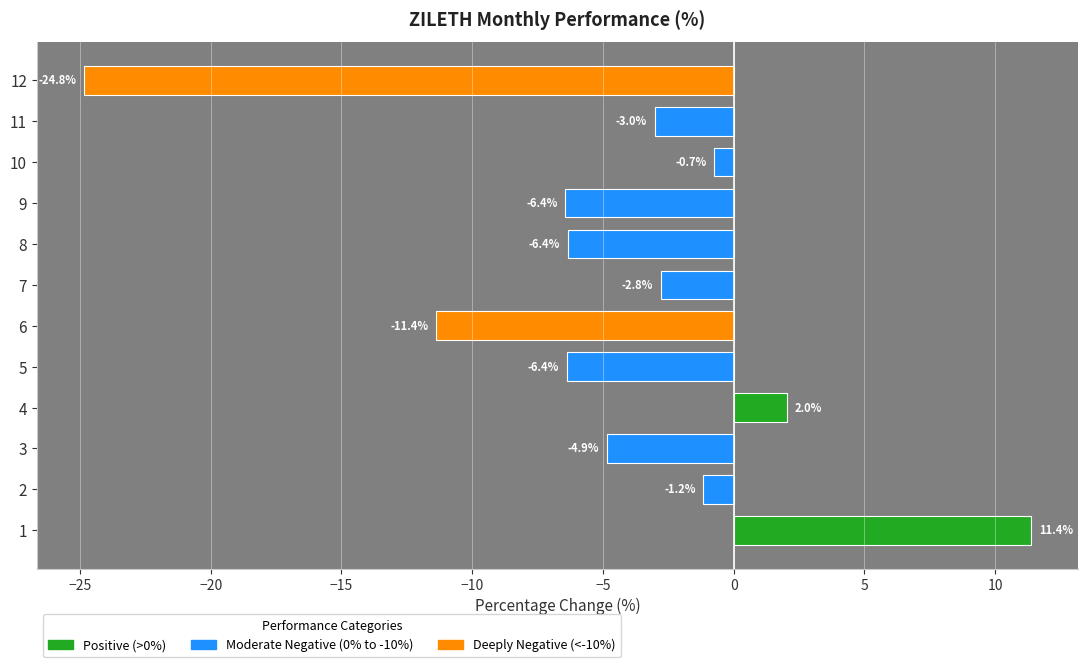

What is the difference between the second highest and minimum values?

26.9